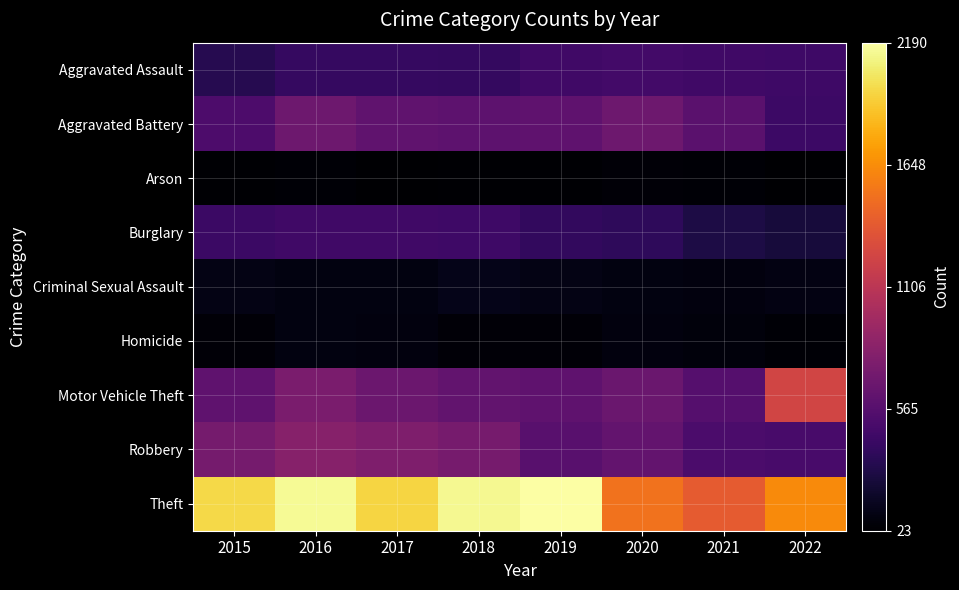

At how many categories does at least one series exceed 1137?

8